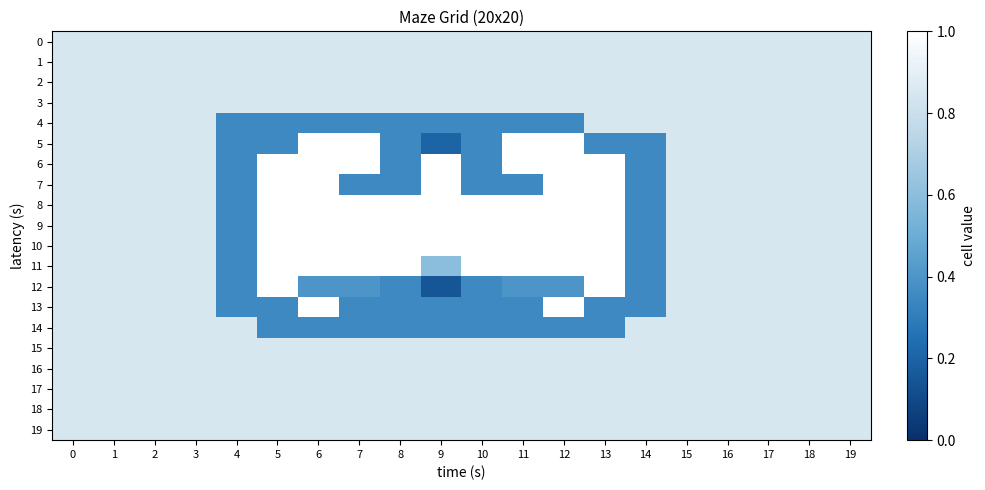

How many data points does each series have?

20